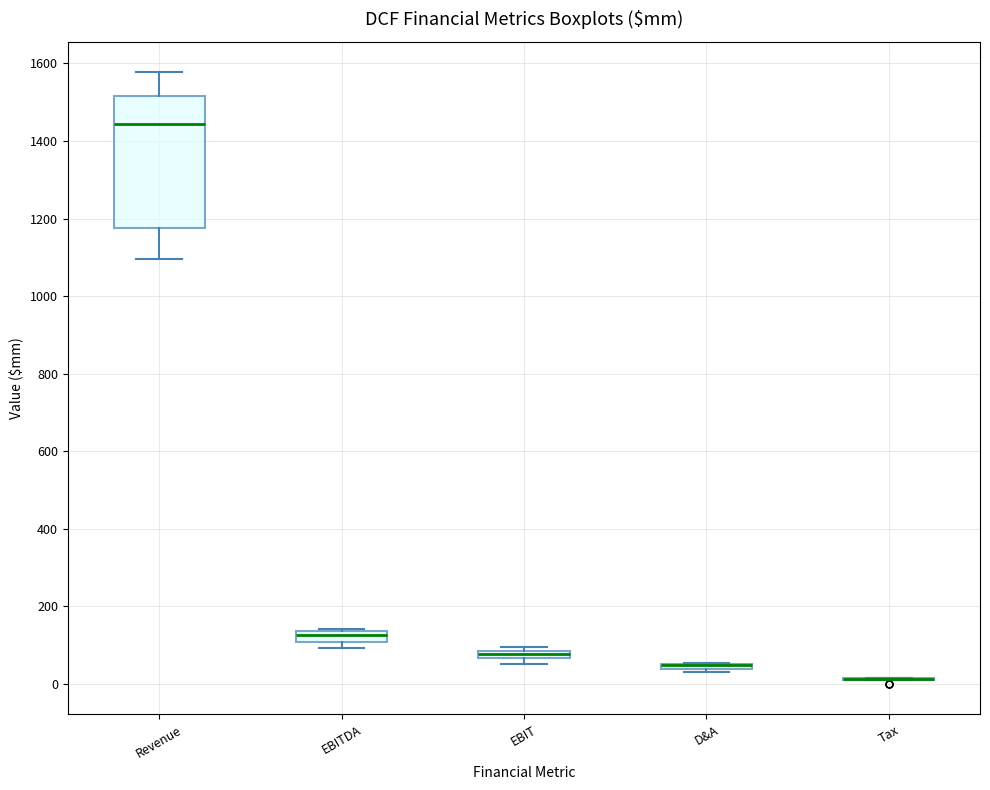

Where is the upper edge of the box for EBIT on the y-axis? The values are not printed on the chart, so give them approximately, as read against the axis.

80